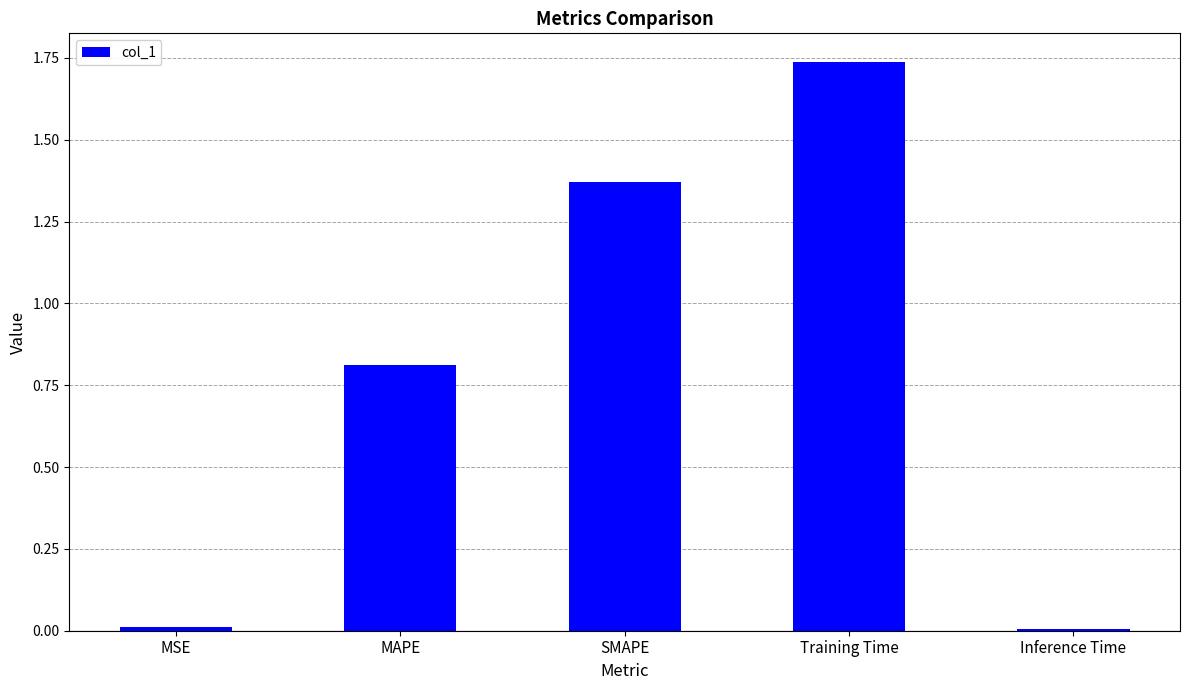

What is the label of the 4th bar from the left?

Training Time